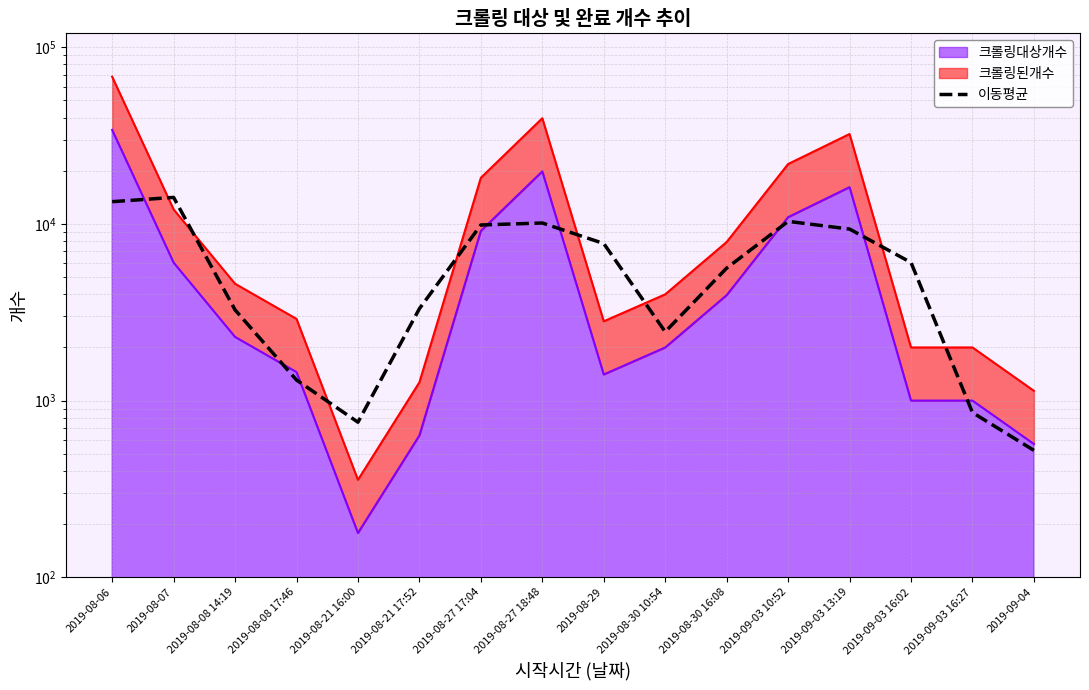

What is the difference between the maximum and minimum values?

13615.3